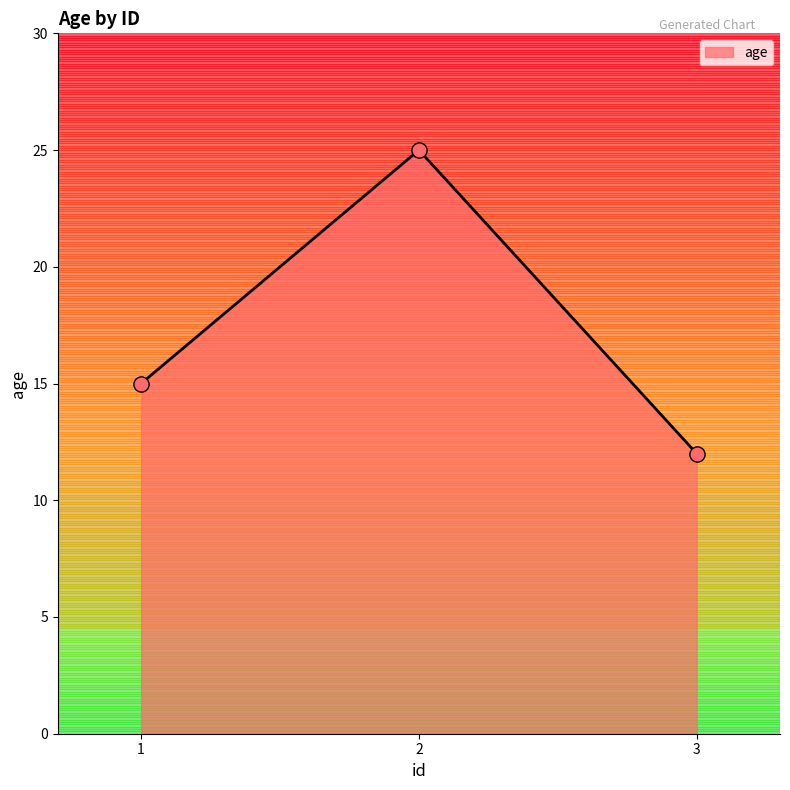

What is the change in value from 1 to 3?

-3